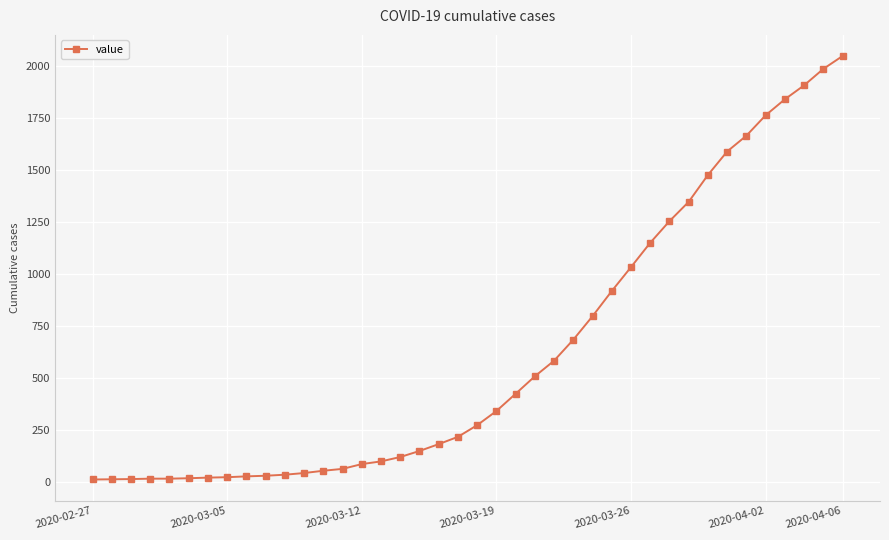

What is the maximum value shown in the chart?

2049